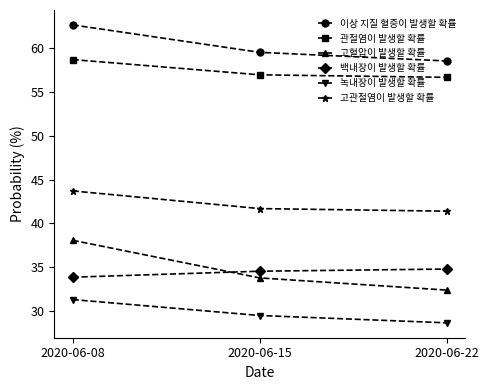

What is the sum of the 이상 지질 혈증이 발생할 확률 values at 2020-06-08 and 2020-06-22?

121.2